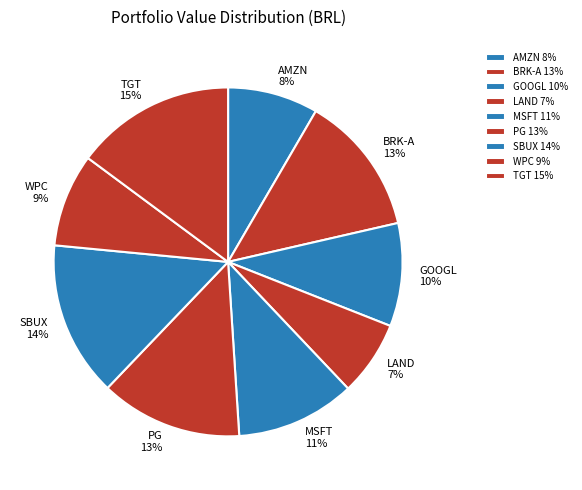

Is there a majority slice in this chart?

No